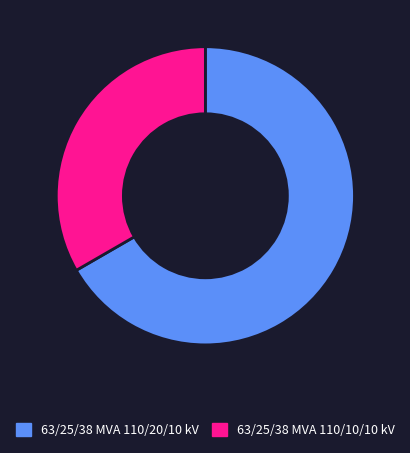

Rank the categories by value from lowest to highest.

63/25/38 MVA 110/10/10 kV, 63/25/38 MVA 110/20/10 kV